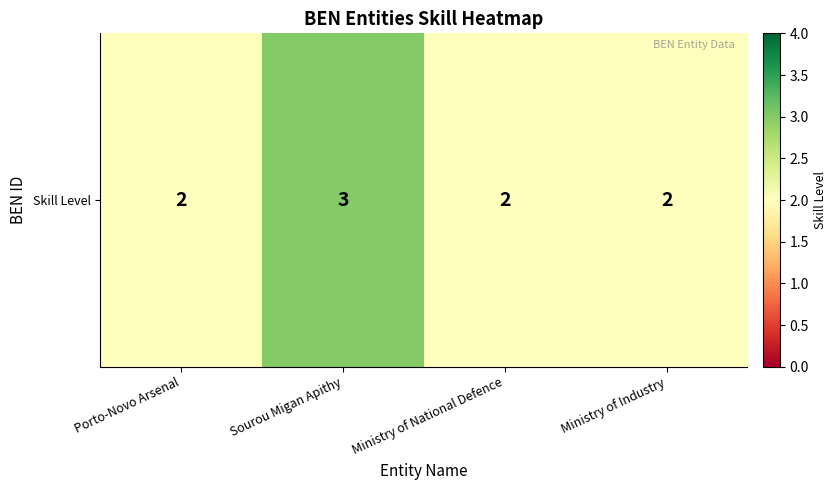

Approximately how many times larger is the value at Ministry of National Defence compared to Porto-Novo Arsenal?

1.0